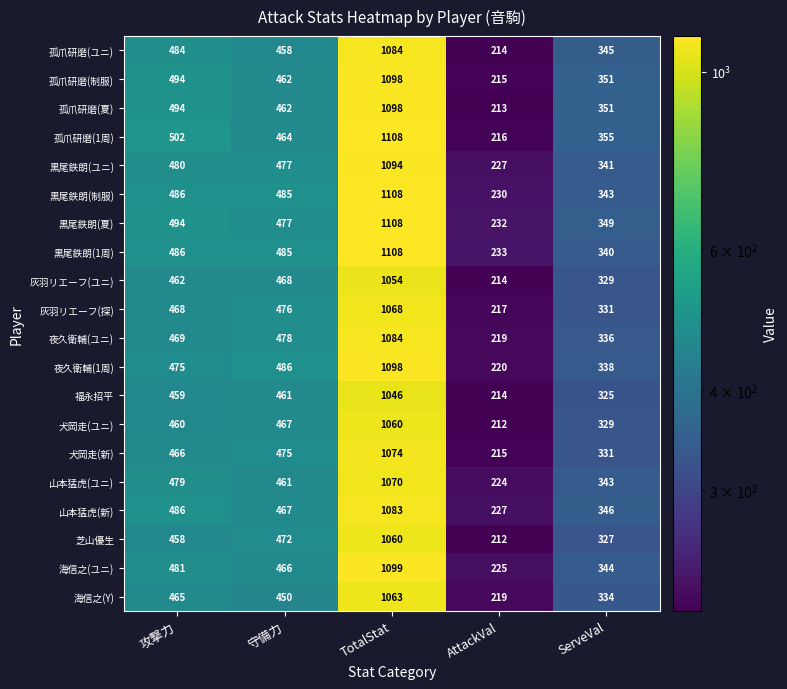

What is the sum of the 黒尾鉄朗(夏) values at AttackVal and 攻撃力?

726